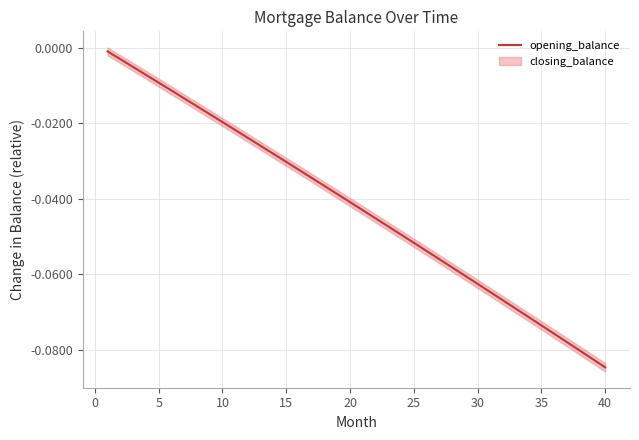

Reading left to right, what are all the values shown in this chart?

-0.0	-0.0	-0.0	-0.0	-0.0	-0.0	-0.0	-0.0	-0.0	-0.0	-0.0	-0.0	-0.0	-0.0	-0.0	-0.0	-0.0	-0.0	-0.0	-0.0	-0.0	-0.0	-0.0	-0.0	-0.1	-0.1	-0.1	-0.1	-0.1	-0.1	-0.1	-0.1	-0.1	-0.1	-0.1	-0.1	-0.1	-0.1	-0.1	-0.1